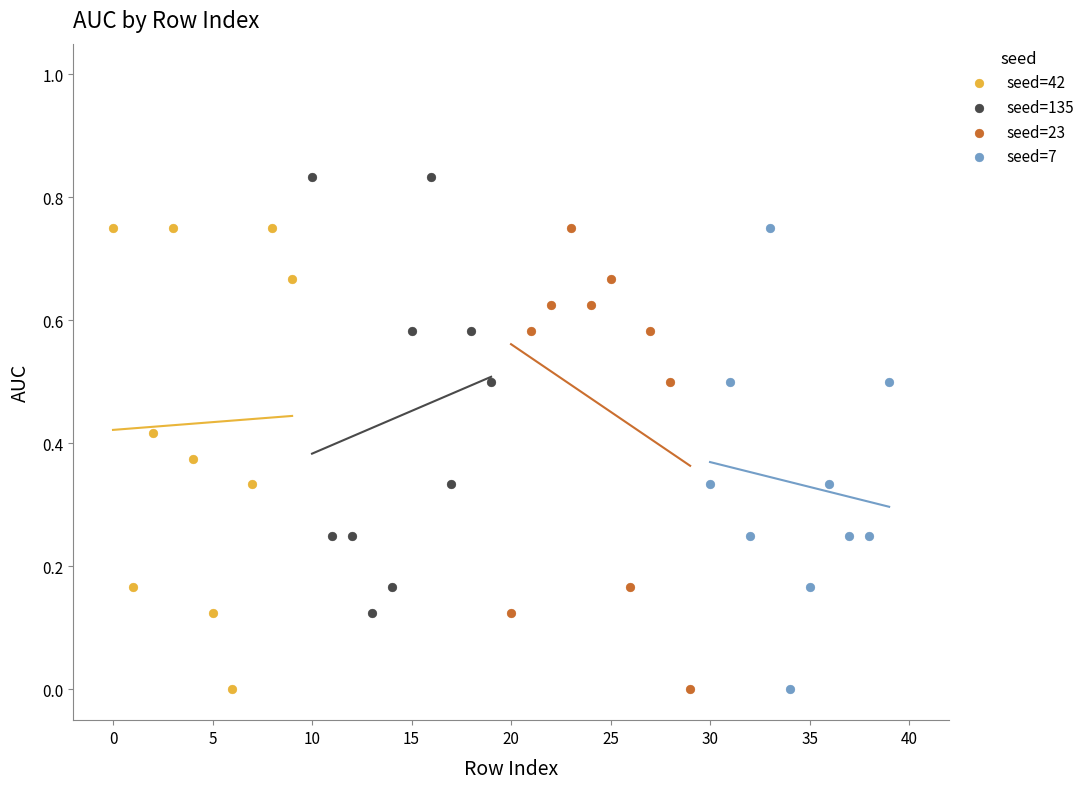

Which series reaches the maximum Y coordinate?

seed=135